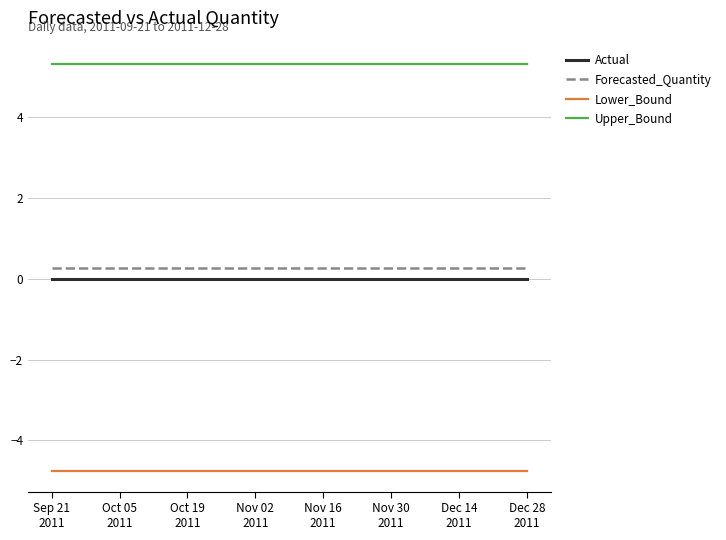

List the series in order of their peak value, highest first.

Upper_Bound, Forecasted_Quantity, Actual, Lower_Bound